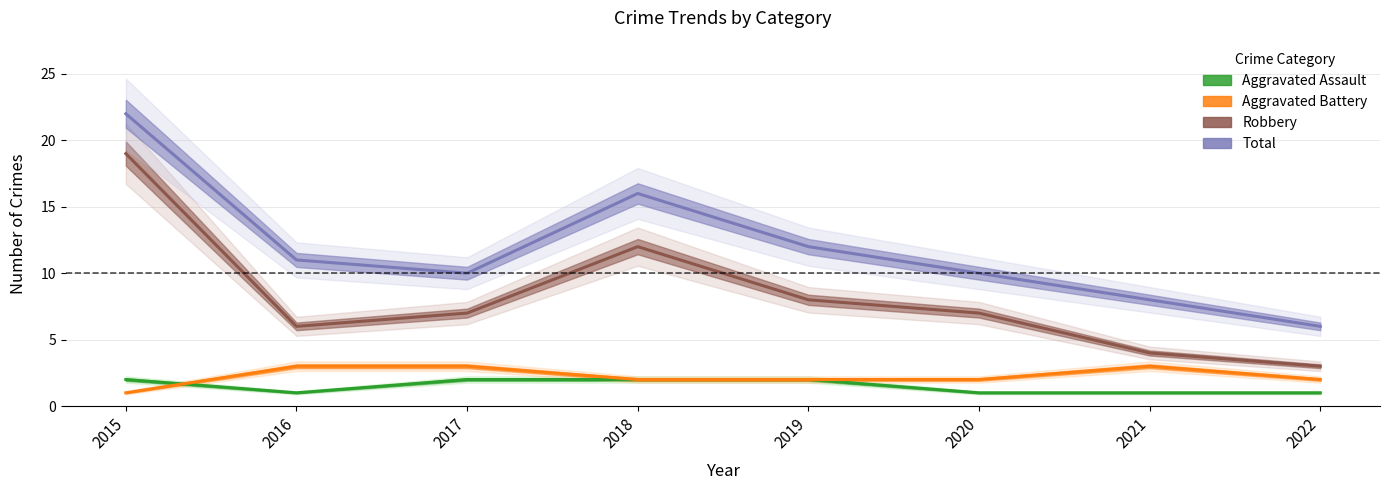

Reading left to right, list all the values displayed in this chart.

Aggravated Assault: 2	1	2	2	2	1	1	1
Aggravated Battery: 1	3	3	2	2	2	3	2
Robbery: 19	6	7	12	8	7	4	3
Total: 22	11	10	16	12	10	8	6